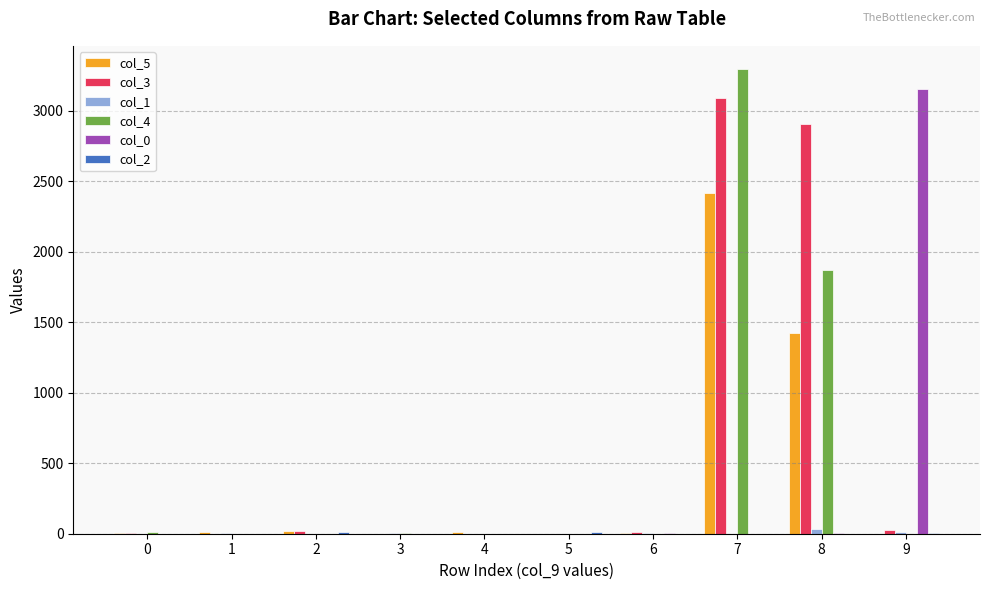

What is the approximate value of col_5 at 2?

16